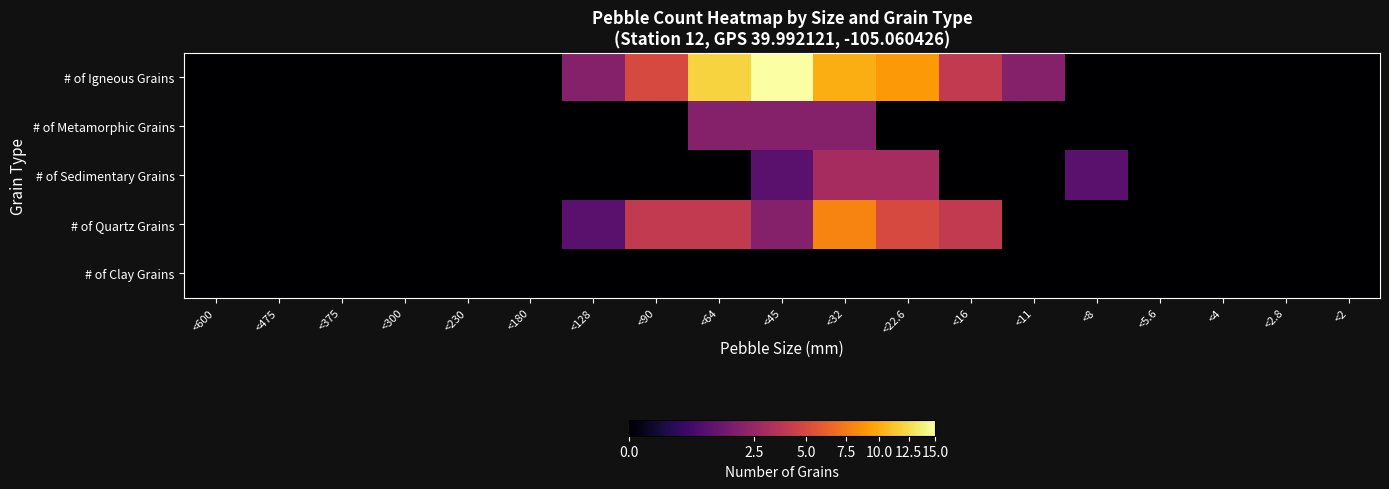

Which series has the largest total across all categories?

# of Igneous Grains